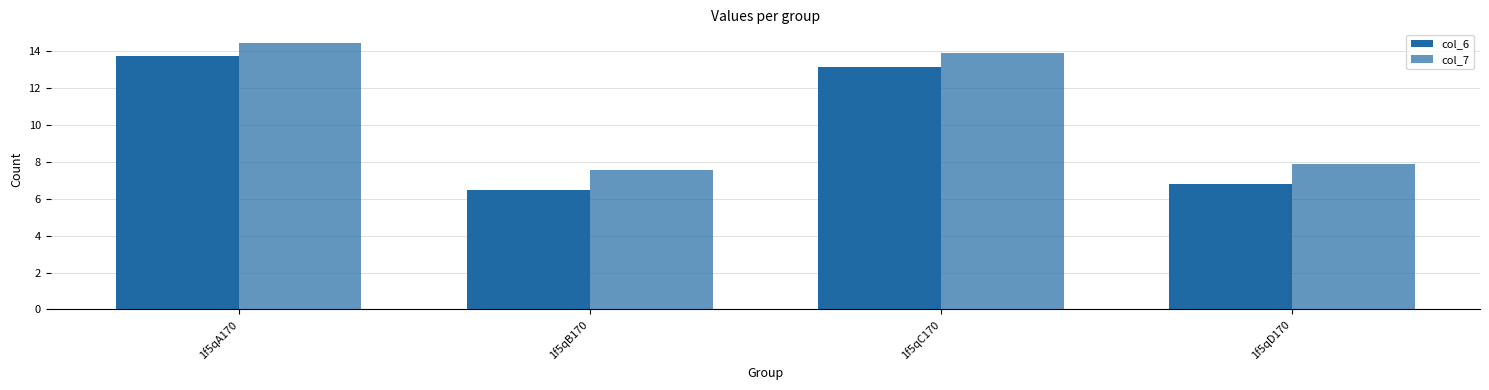

Rank the series by their maximum value, from lowest to highest.

col_6, col_7